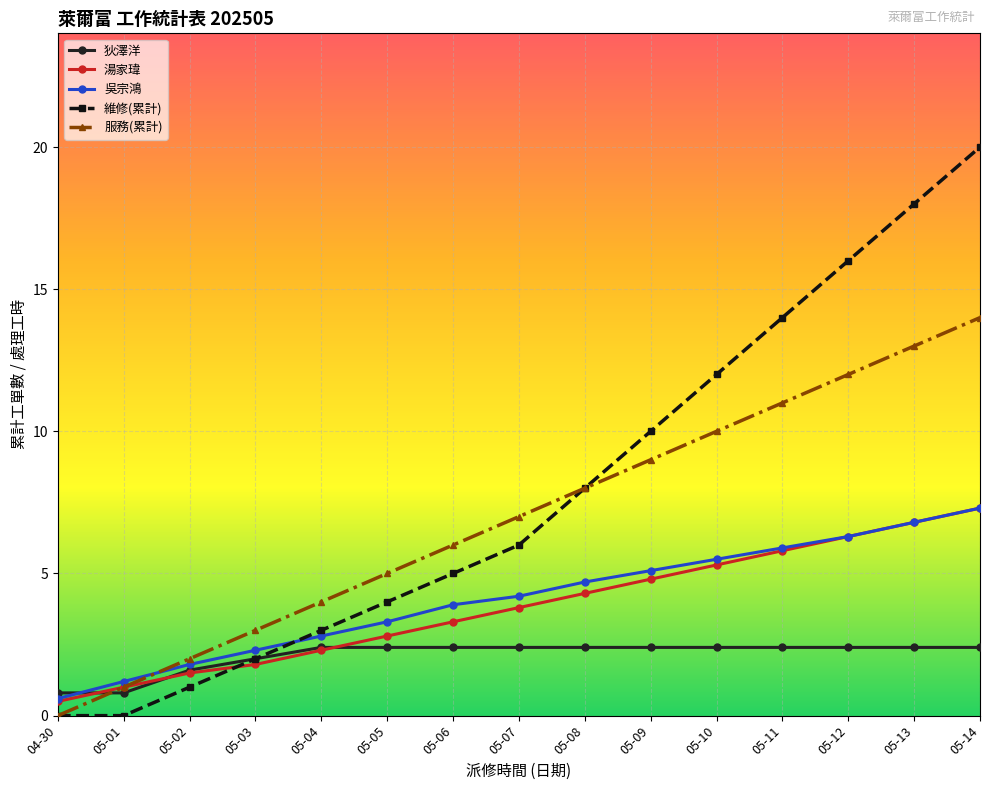

Reading left to right, extract all data points from this chart.

狄澤洋: 04-30=0.8	05-01=0.8	05-02=1.6	05-03=2.0	05-04=2.4	05-05=2.4	05-06=2.4	05-07=2.4	05-08=2.4	05-09=2.4	05-10=2.4	05-11=2.4	05-12=2.4	05-13=2.4	05-14=2.4
湯家瑋: 04-30=0.5	05-01=1.0	05-02=1.5	05-03=1.8	05-04=2.3	05-05=2.8	05-06=3.3	05-07=3.8	05-08=4.3	05-09=4.8	05-10=5.3	05-11=5.8	05-12=6.3	05-13=6.8	05-14=7.3
吳宗鴻: 04-30=0.6	05-01=1.2	05-02=1.8	05-03=2.3	05-04=2.8	05-05=3.3	05-06=3.9	05-07=4.2	05-08=4.7	05-09=5.1	05-10=5.5	05-11=5.9	05-12=6.3	05-13=6.8	05-14=7.3
維修(累計): 04-30=0.0	05-01=0.0	05-02=1.0	05-03=2.0	05-04=3.0	05-05=4.0	05-06=5.0	05-07=6.0	05-08=8.0	05-09=10.0	05-10=12.0	05-11=14.0	05-12=16.0	05-13=18.0	05-14=20.0
服務(累計): 04-30=0.0	05-01=1.0	05-02=2.0	05-03=3.0	05-04=4.0	05-05=5.0	05-06=6.0	05-07=7.0	05-08=8.0	05-09=9.0	05-10=10.0	05-11=11.0	05-12=12.0	05-13=13.0	05-14=14.0